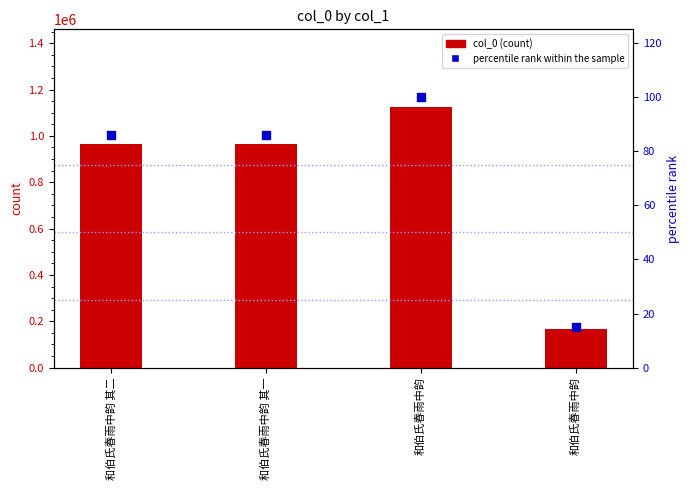

What are all the series names shown in the legend?

col_0, percentile rank within the sample